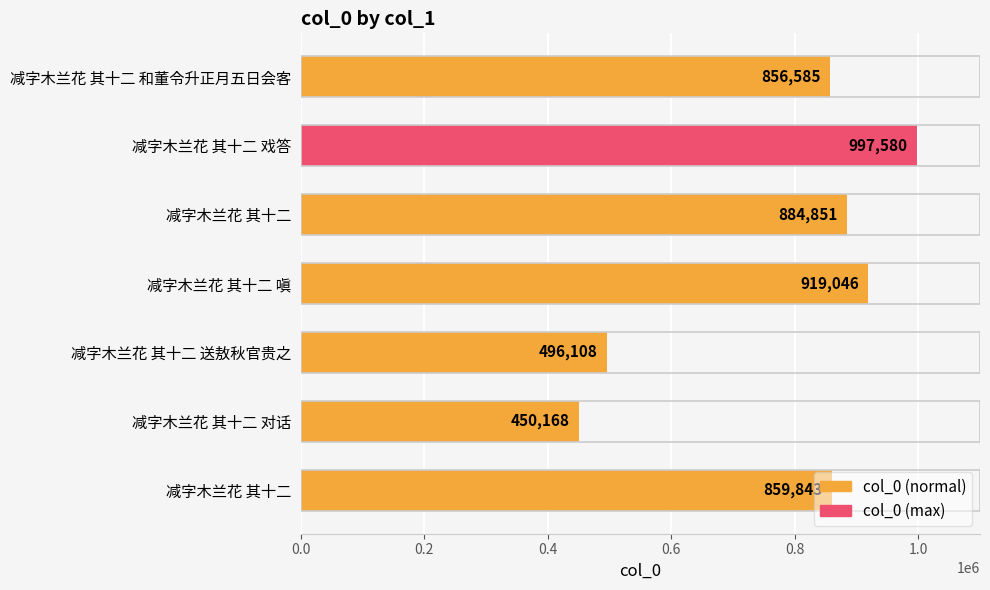

How many bars are there in total?

7